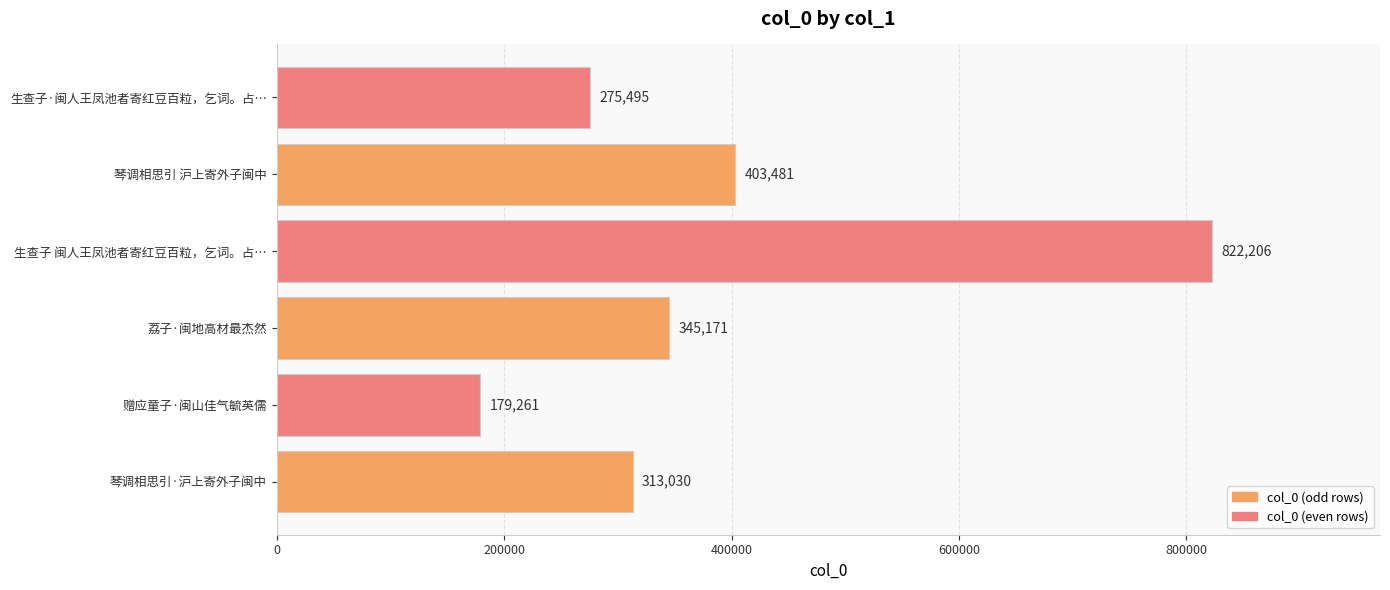

List the labels in order of value, smallest first.

赠应童子·闽山佳气毓英儒, 生查子·闽人王凤池者寄红豆百粒，乞词。占…, 琴调相思引·沪上寄外子闽中, 荔子·闽地高材最杰然, 琴调相思引 沪上寄外子闽中, 生查子 闽人王凤池者寄红豆百粒，乞词。占…